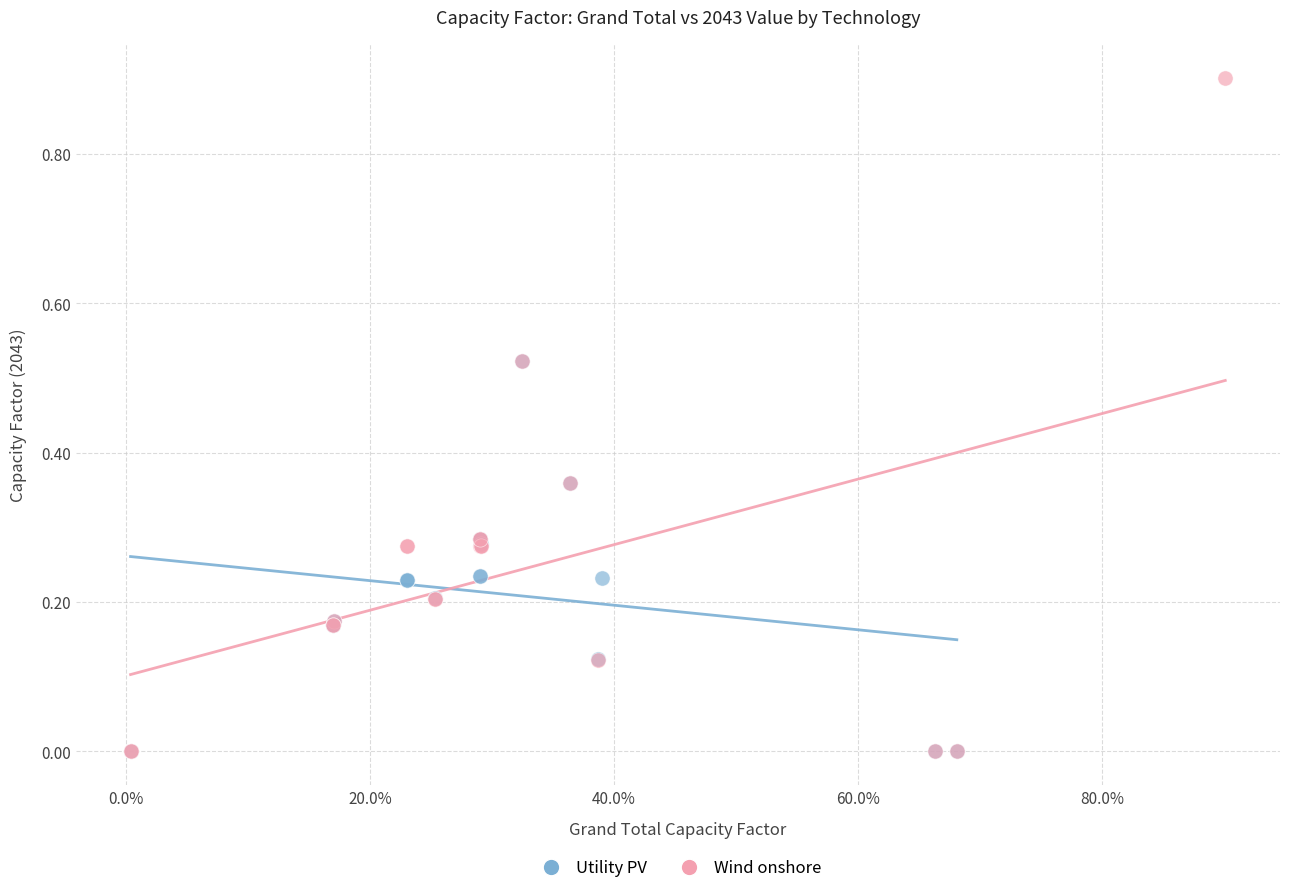

Which series has the largest Y range (max minus min)?

Wind onshore